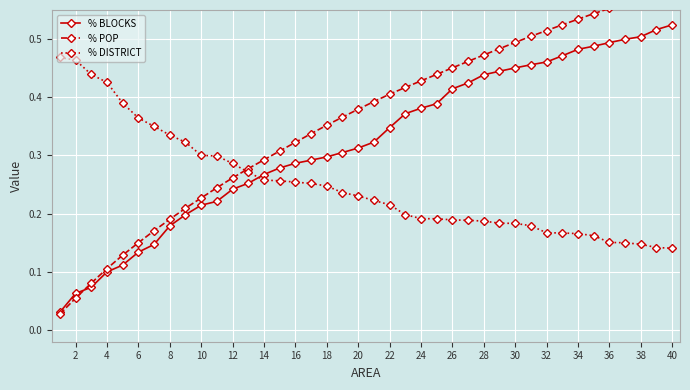

What is the value of the % DISTRICT point at the 6th from the left?

0.4